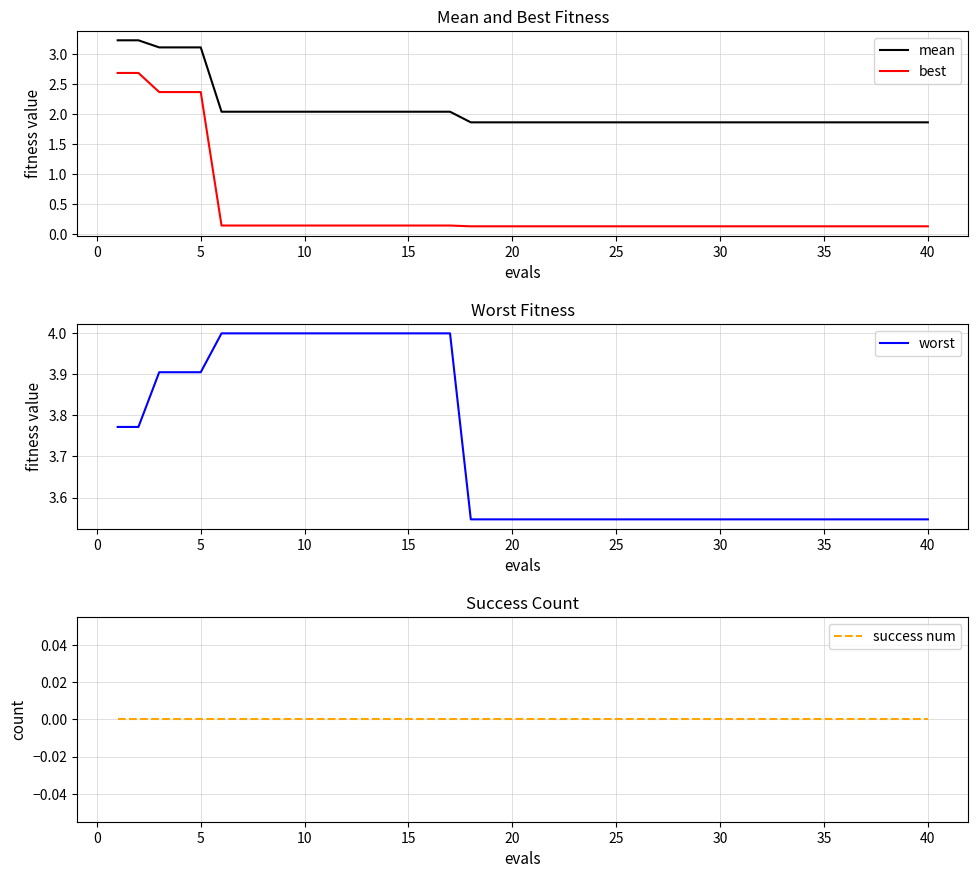

List the series in order of their peak value, highest first.

worst, mean, best, success num